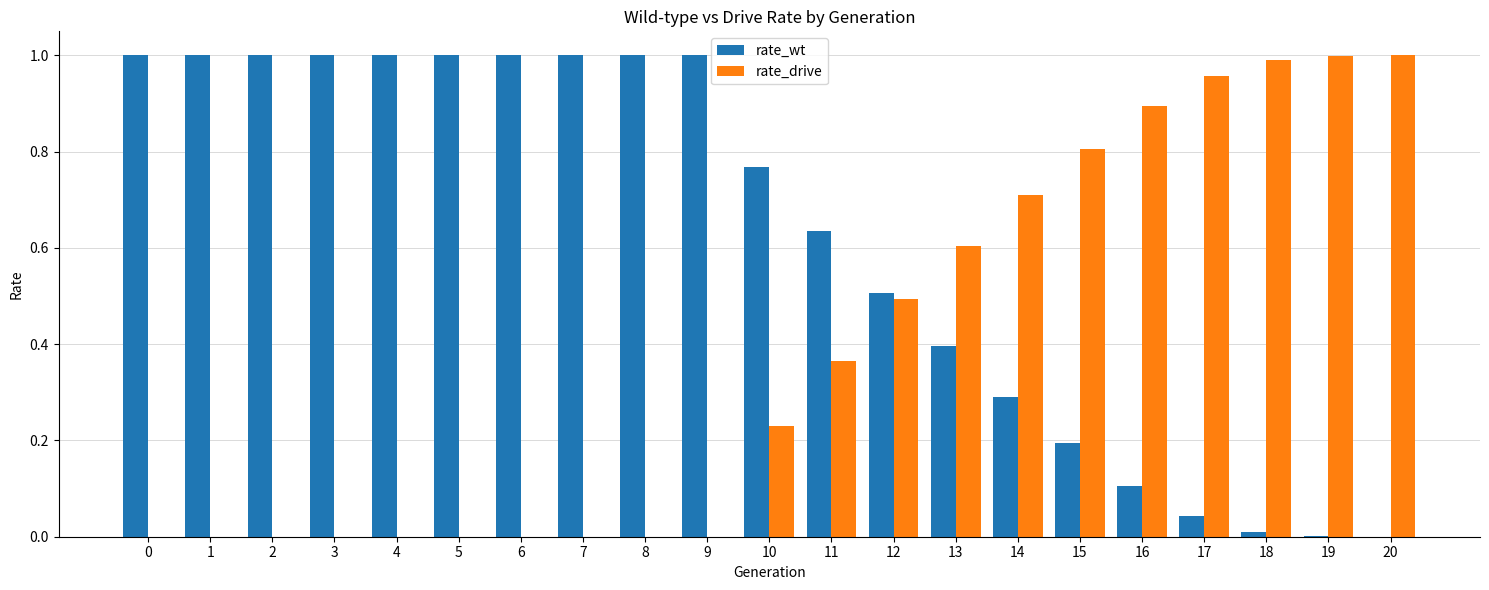

How many categories are shown in the chart?

21